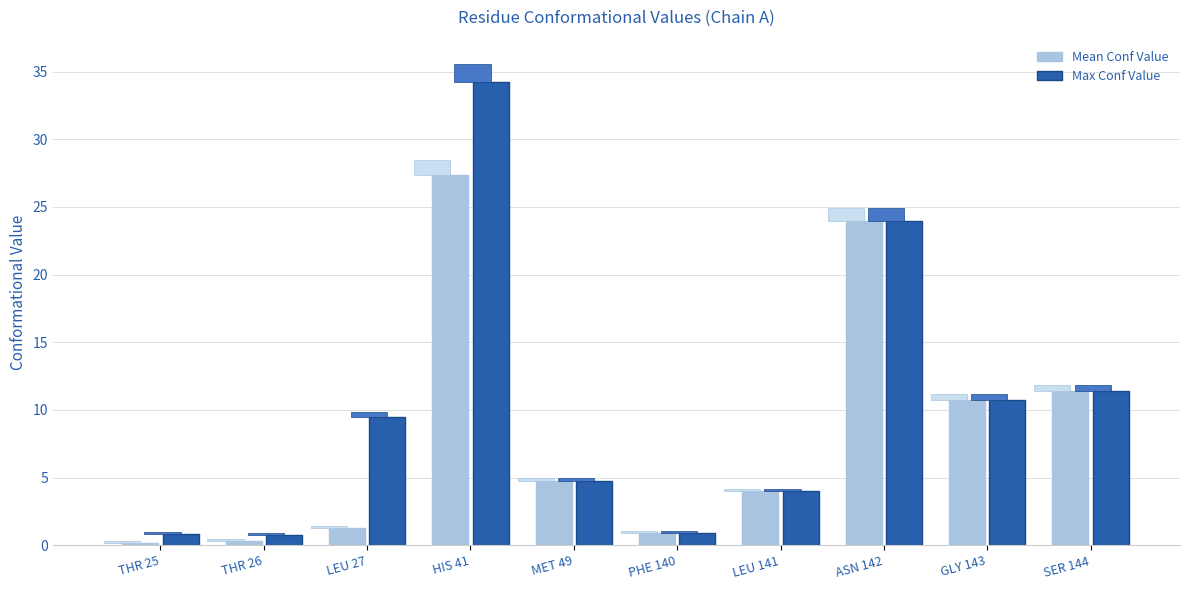

Is it true that Mean Conf Value equals 10.7 at GLY 143?

True